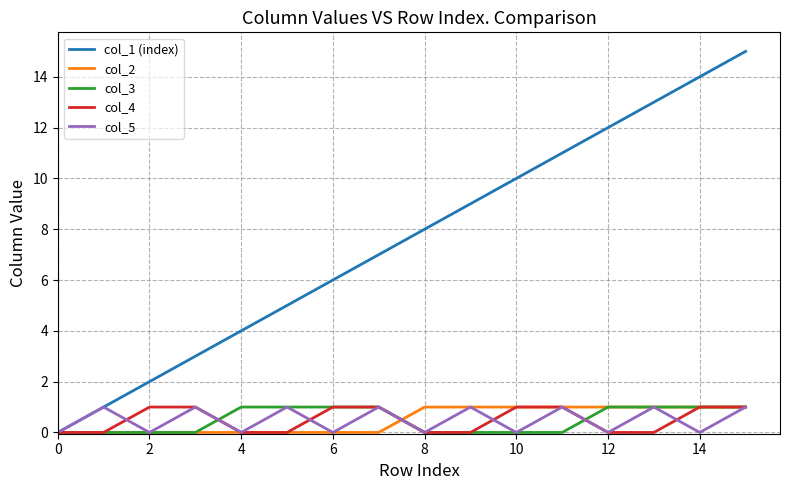

How many col_4 values are between 0 and 1?

16